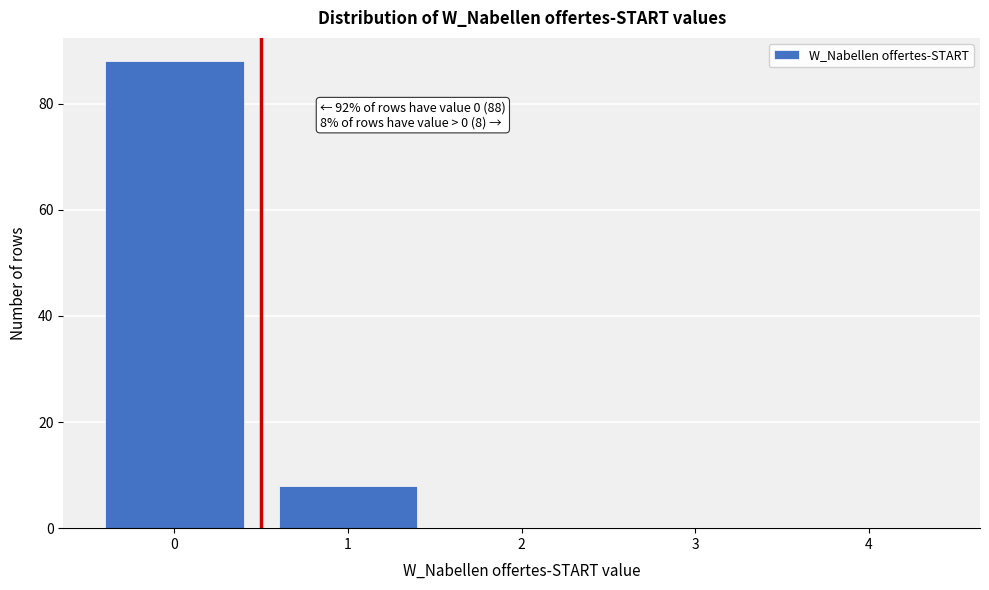

Reading right to left, what are all the values shown in this chart?

4=0	3=0	2=0	1=8	0=88